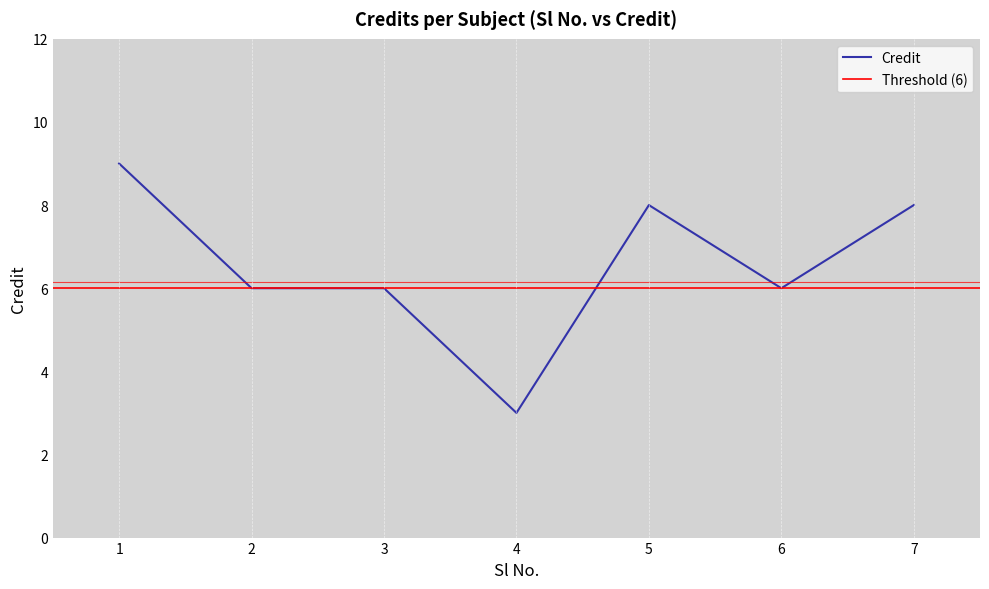

The chart shows a value of 13 at 5. True or false?

False